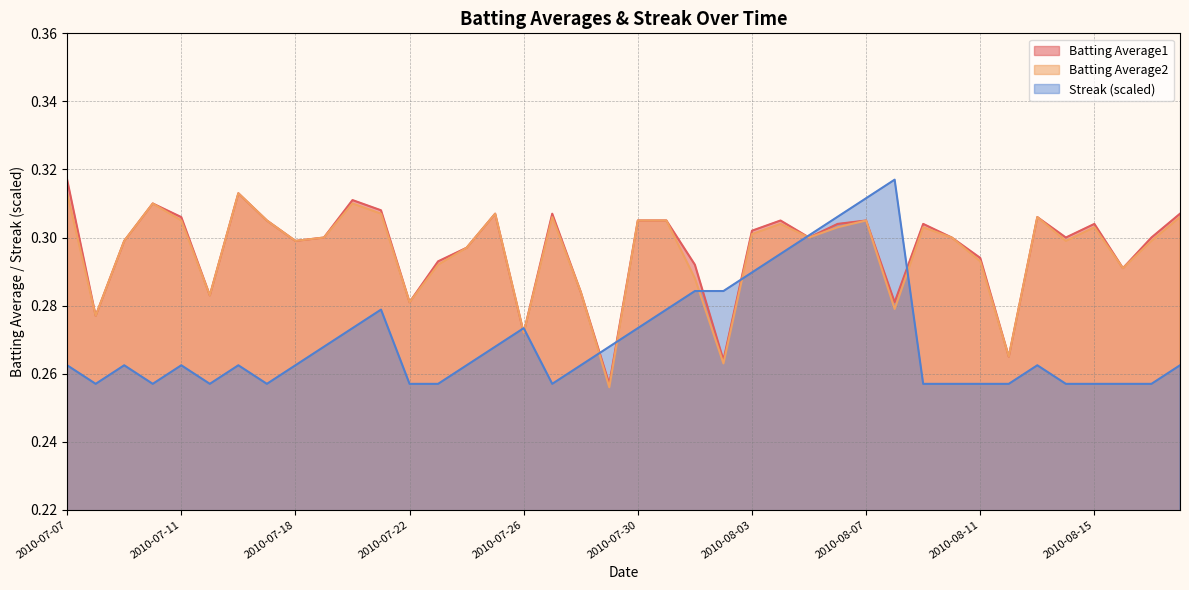

Reading right to left, extract all data points from this chart.

Batting Average1: 0.3	0.3	0.3	0.3	0.3	0.3	0.3	0.3	0.3	0.3	0.3	0.3	0.3	0.3	0.3	0.3	0.3	0.3	0.3	0.3	0.3	0.3	0.3	0.3	0.3	0.3	0.3	0.3	0.3	0.3	0.3	0.3	0.3	0.3	0.3	0.3	0.3	0.3	0.3	0.3
Batting Average2: 0.3	0.3	0.3	0.3	0.3	0.3	0.3	0.3	0.3	0.3	0.3	0.3	0.3	0.3	0.3	0.3	0.3	0.3	0.3	0.3	0.3	0.3	0.3	0.3	0.3	0.3	0.3	0.3	0.3	0.3	0.3	0.3	0.3	0.3	0.3	0.3	0.3	0.3	0.3	0.3
Streak: 0.3	0.3	0.3	0.3	0.3	0.3	0.3	0.3	0.3	0.3	0.3	0.3	0.3	0.3	0.3	0.3	0.3	0.3	0.3	0.3	0.3	0.3	0.3	0.3	0.3	0.3	0.3	0.3	0.3	0.3	0.3	0.3	0.3	0.3	0.3	0.3	0.3	0.3	0.3	0.3